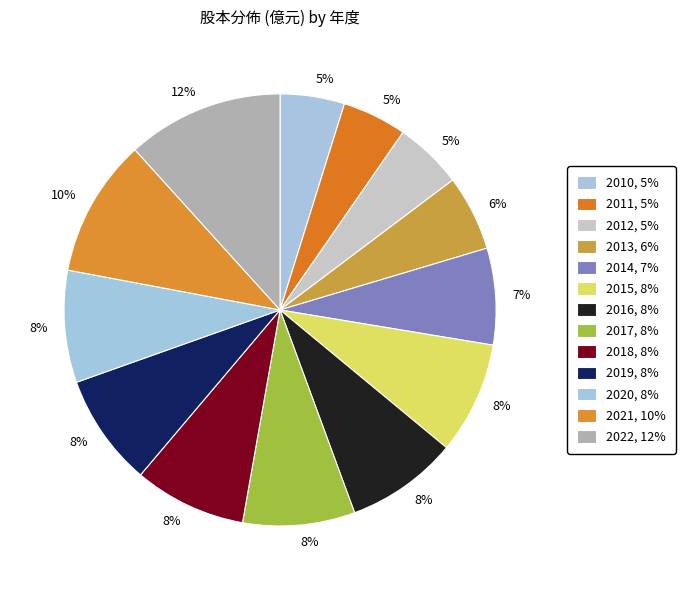

Combined, what portion of the pie is 2017 and 2022?

20.1%